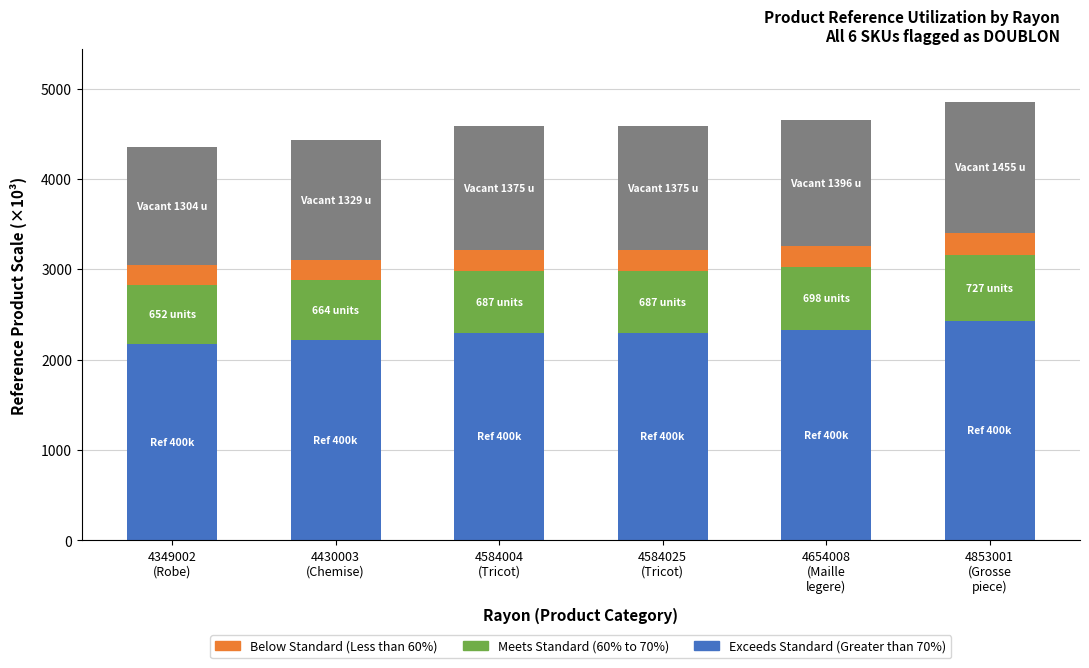

Reading left to right, list the values for the Exceeds Standard (Greater than 70%) series.

2174.5	2215.0	2292.0	2292.0	2327.0	2426.5